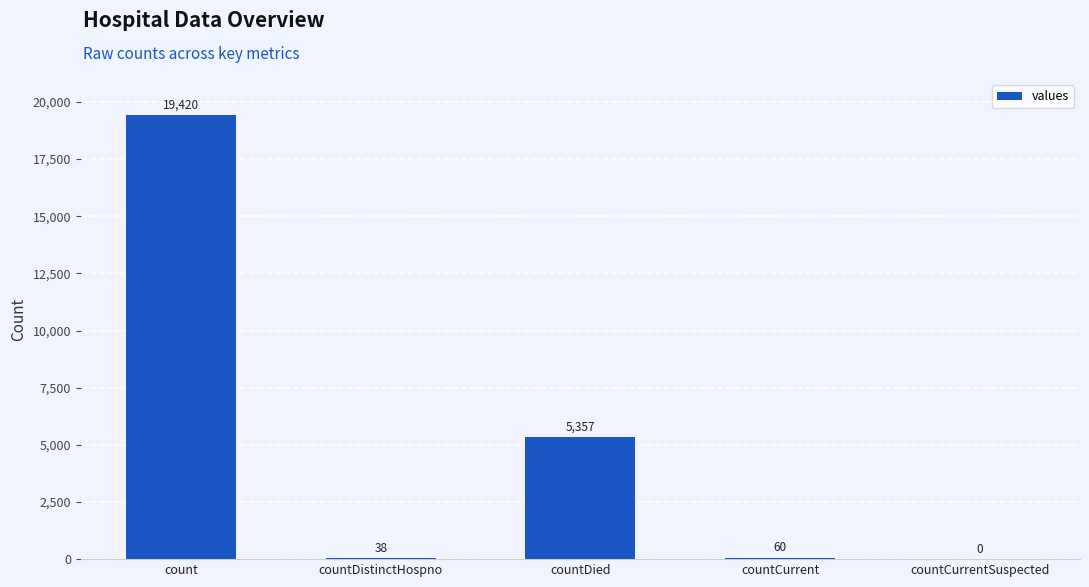

Are the bars grouped side by side (vs. stacked)?

No